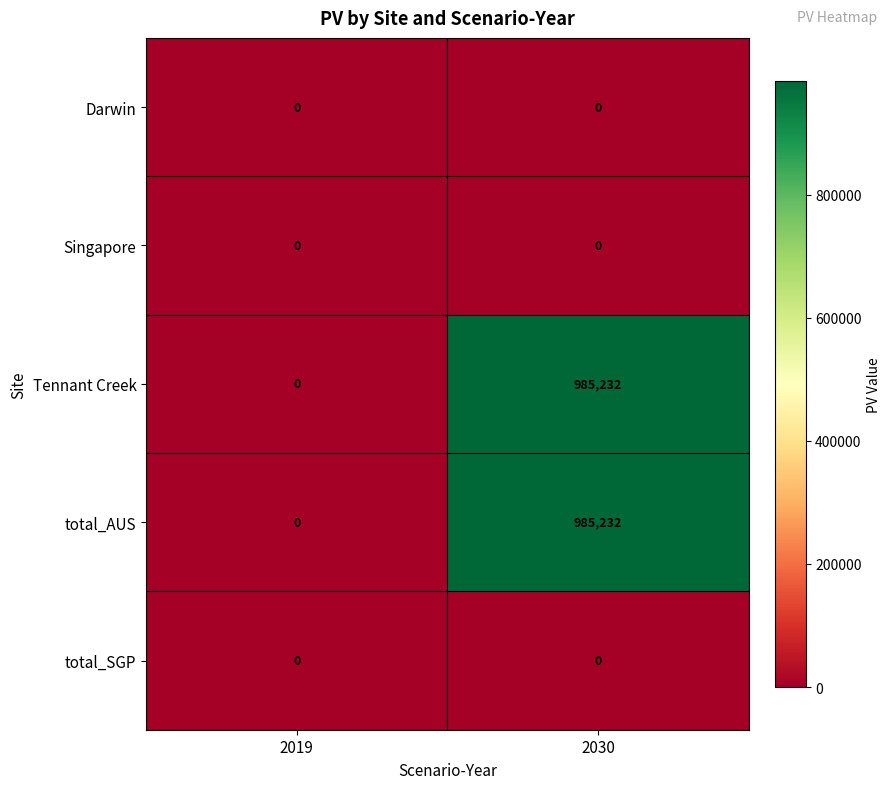

What is the difference between the highest and lowest values at 2030?

985232